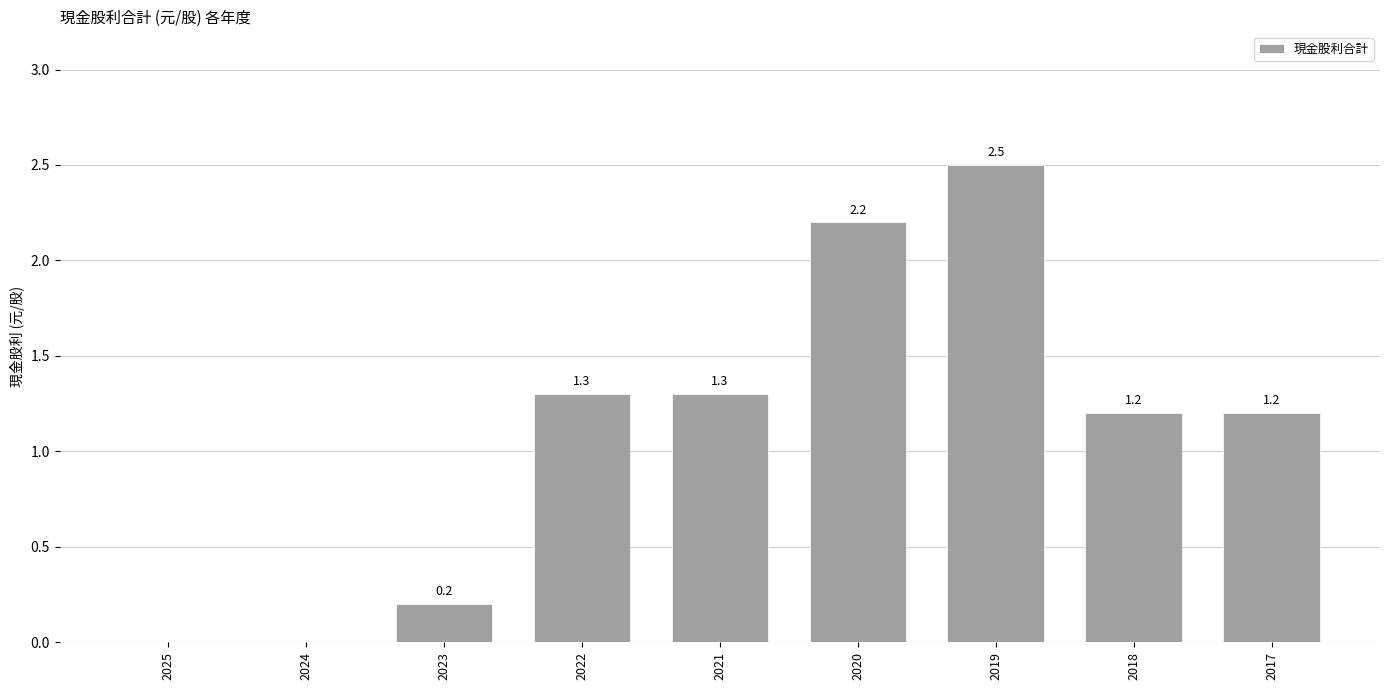

What is the sum of all values?

9.9